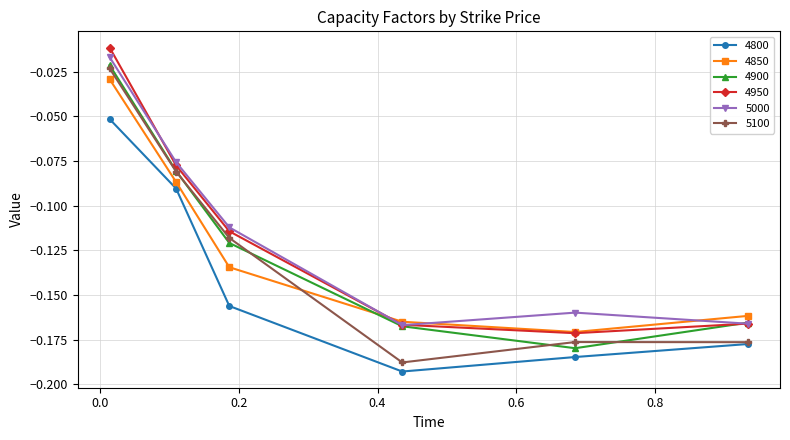

In 4850, how many points are lower than both neighbors (excluding endpoints)?

1